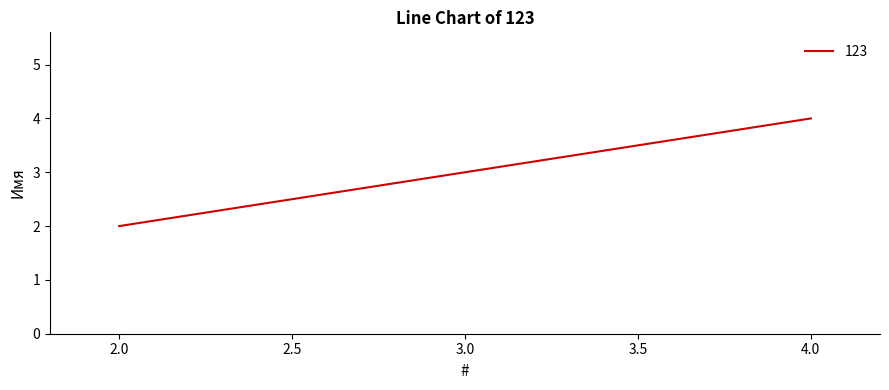

Which category has the highest value across all series?

4.0